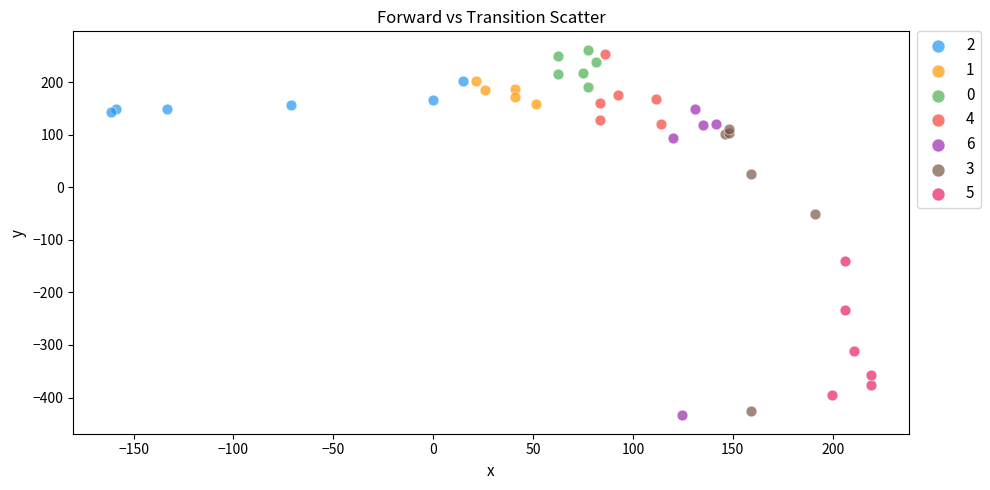

Which series has the widest spread of Y values?

6